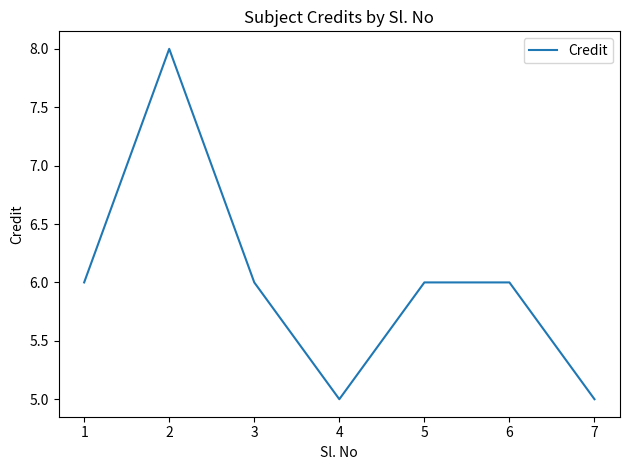

What is the sum of the values at 1 and 5?

12